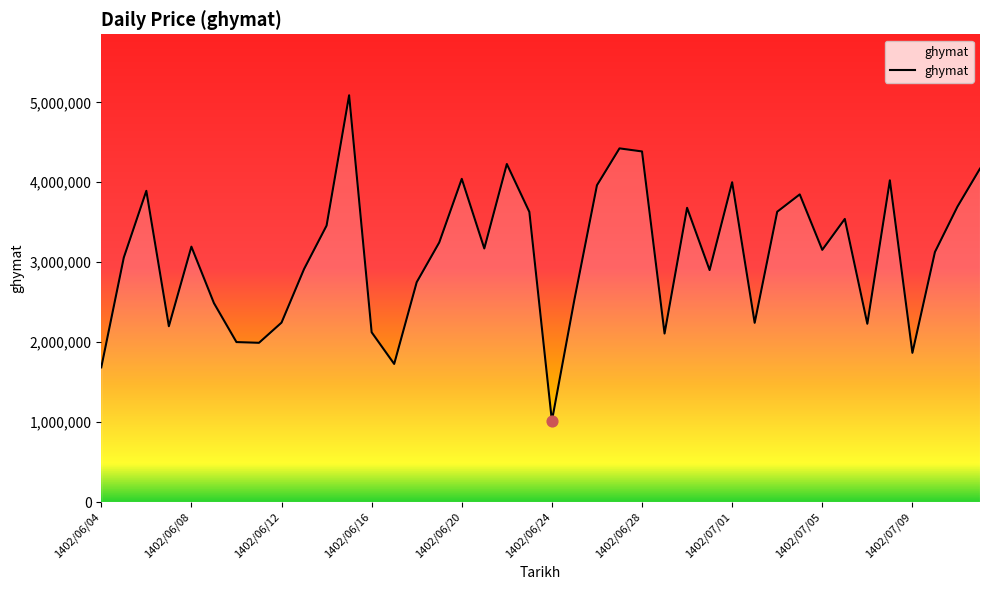

What is the greatest value displayed?

5088300